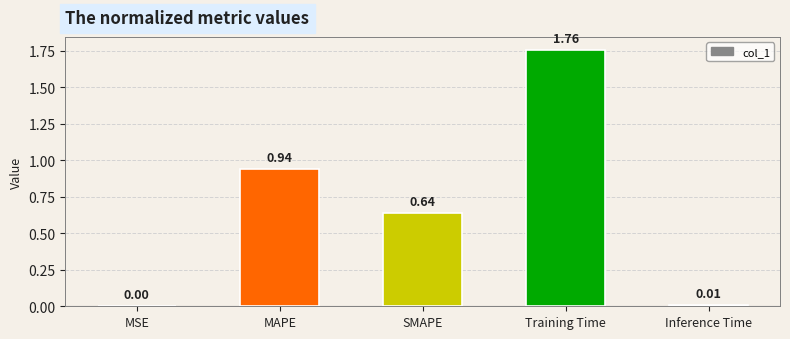

Which category has the highest value across all series?

Training Time